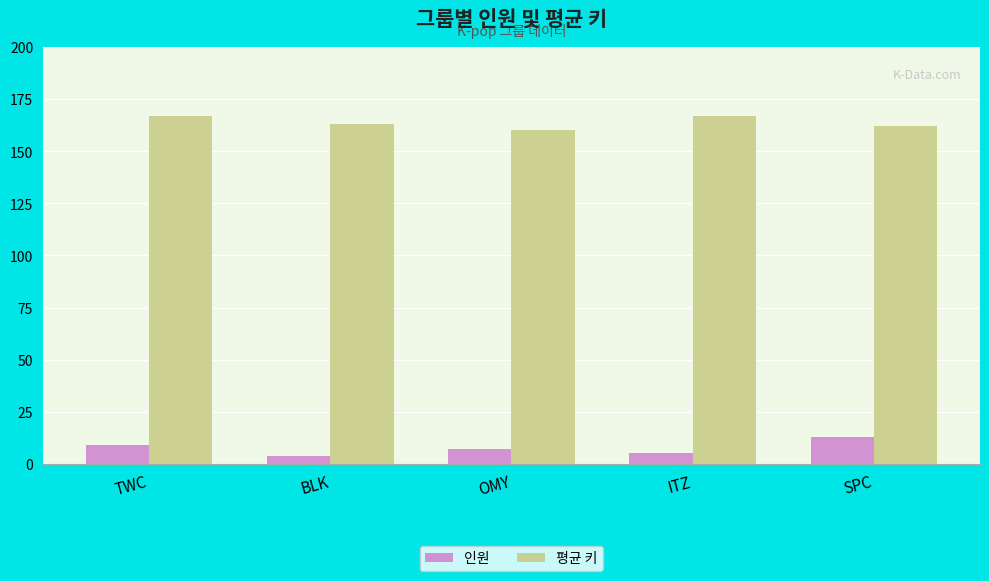

What is the value of the 평균 키 bar at the 4th from the left?

167